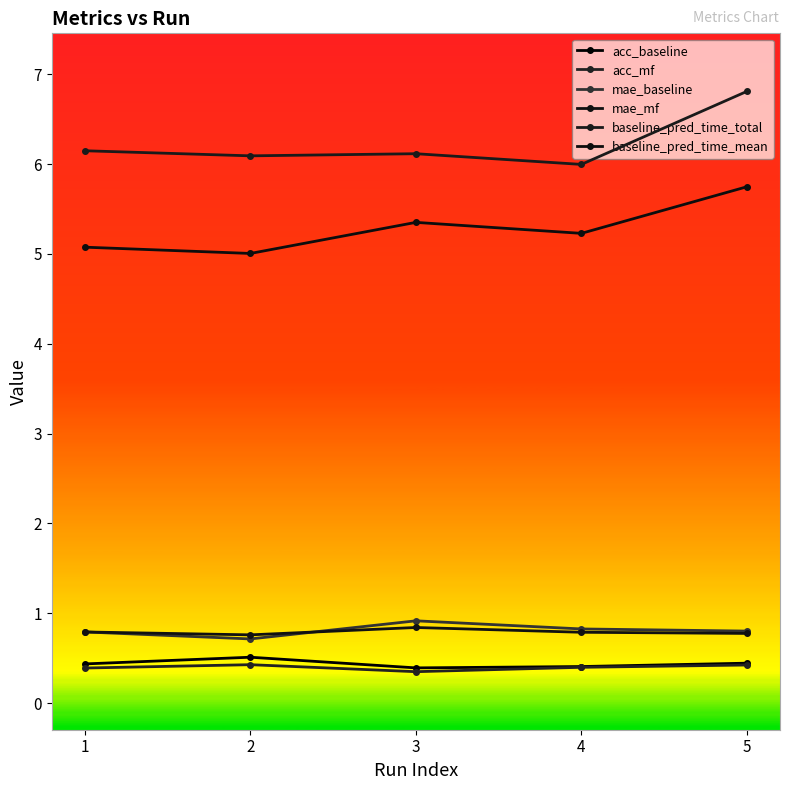

True or false: baseline_pred_time_mean and baseline_pred_time_total intersect in this chart.

False